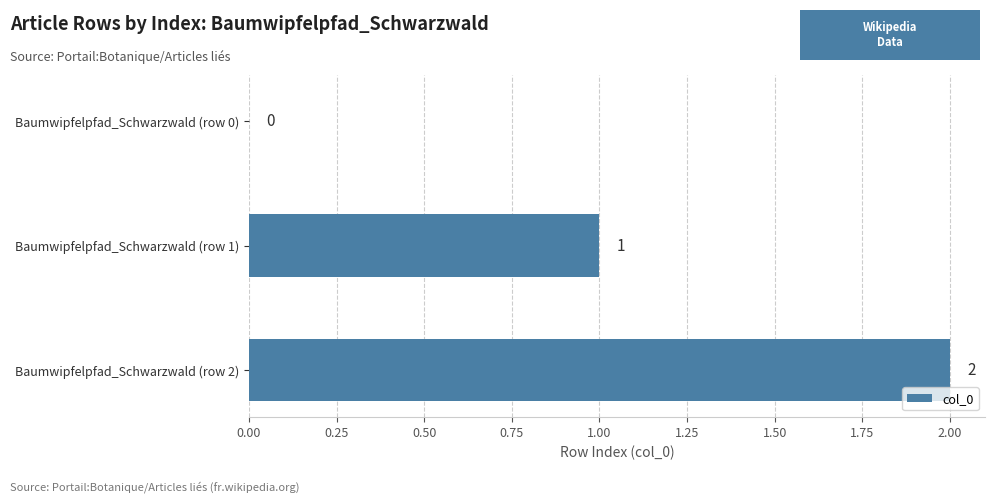

How many series are shown in this chart?

1